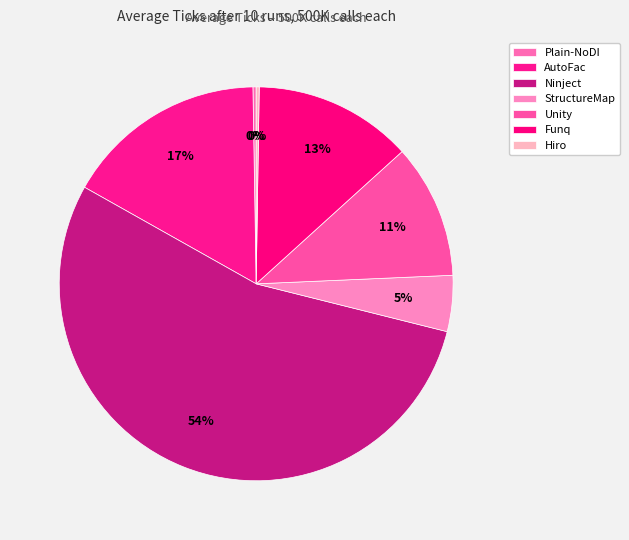

Count the number of slices in the pie.

7